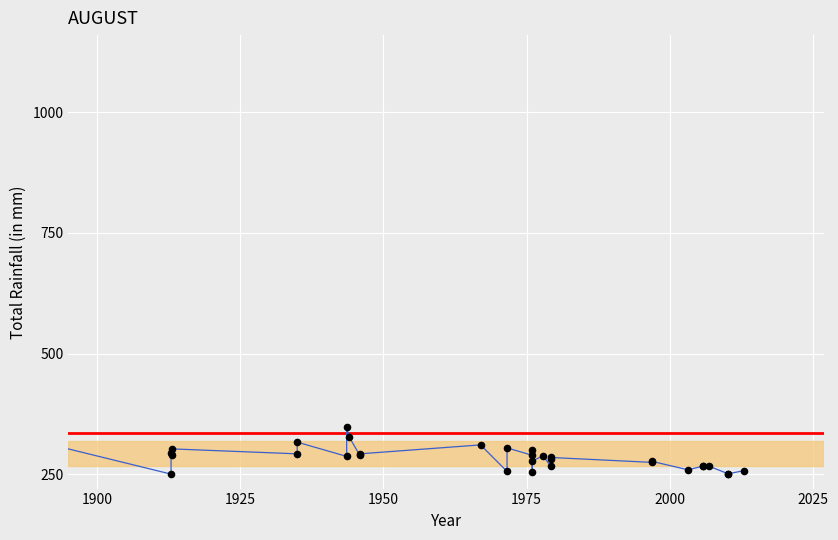

What is the change in value from 67 to 62?

-29.2